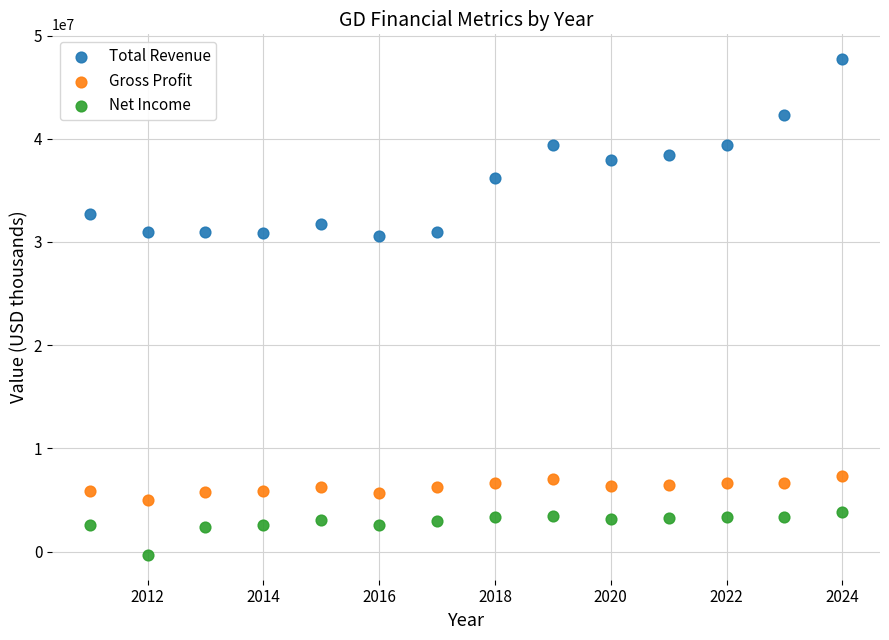

What are all the series names shown in the legend?

Total Revenue, Gross Profit, Net Income